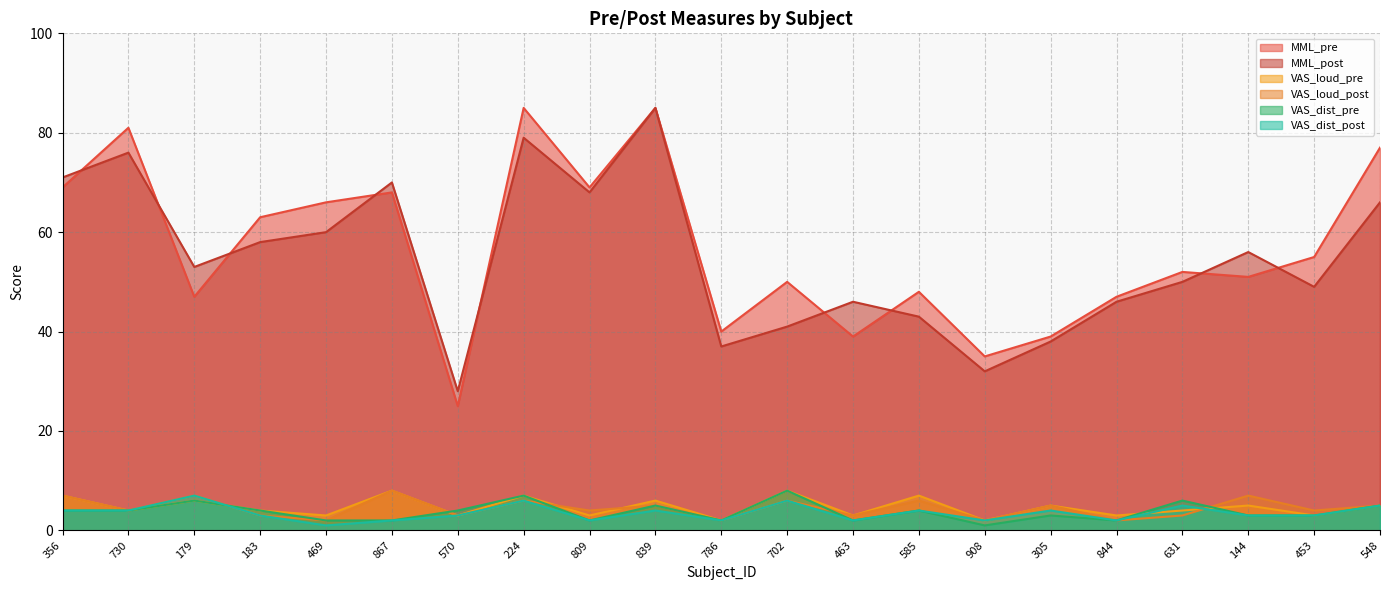

Reading left to right, list all the values displayed in this chart.

MML_pre: 356=69	730=81	179=47	183=63	469=66	867=68	570=25	224=85	809=69	839=85	786=40	702=50	463=39	585=48	908=35	305=39	844=47	631=52	144=51	453=55	548=77
MML_post: 356=71	730=76	179=53	183=58	469=60	867=70	570=28	224=79	809=68	839=85	786=37	702=41	463=46	585=43	908=32	305=38	844=46	631=50	144=56	453=49	548=66
VAS_loud_pre: 356=7	730=4	179=6	183=4	469=3	867=8	570=3	224=7	809=3	839=6	786=2	702=8	463=3	585=7	908=2	305=5	844=3	631=4	144=5	453=3	548=5
VAS_loud_post: 356=7	730=4	179=7	183=3	469=2	867=8	570=3	224=6	809=4	839=5	786=2	702=6	463=3	585=6	908=2	305=5	844=2	631=3	144=7	453=4	548=5
VAS_dist_pre: 356=4	730=4	179=6	183=4	469=2	867=2	570=4	224=7	809=2	839=5	786=2	702=8	463=2	585=4	908=1	305=3	844=2	631=6	144=3	453=3	548=5
VAS_dist_post: 356=4	730=4	179=7	183=3	469=1	867=2	570=3	224=6	809=2	839=4	786=2	702=6	463=2	585=4	908=2	305=4	844=2	631=5	144=3	453=3	548=5